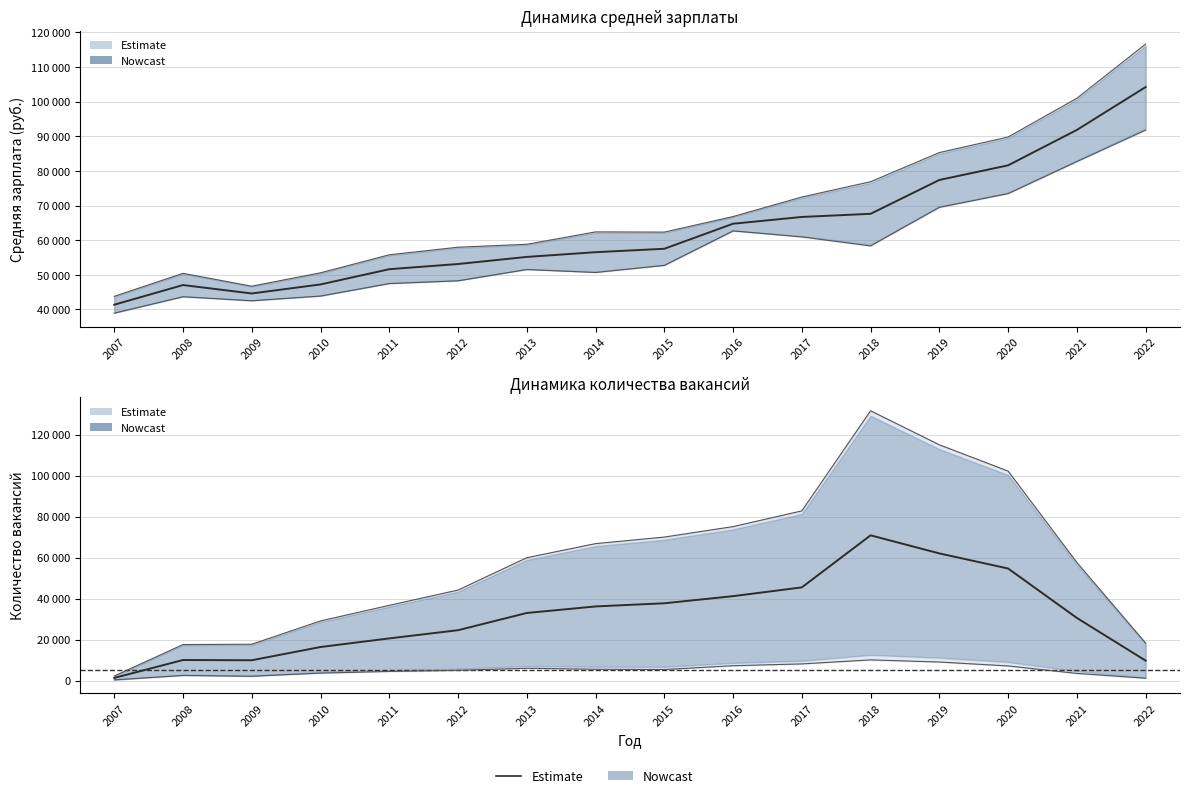

True or false: Средняя зарплата - Программист and Средняя зарплата intersect in this chart.

False